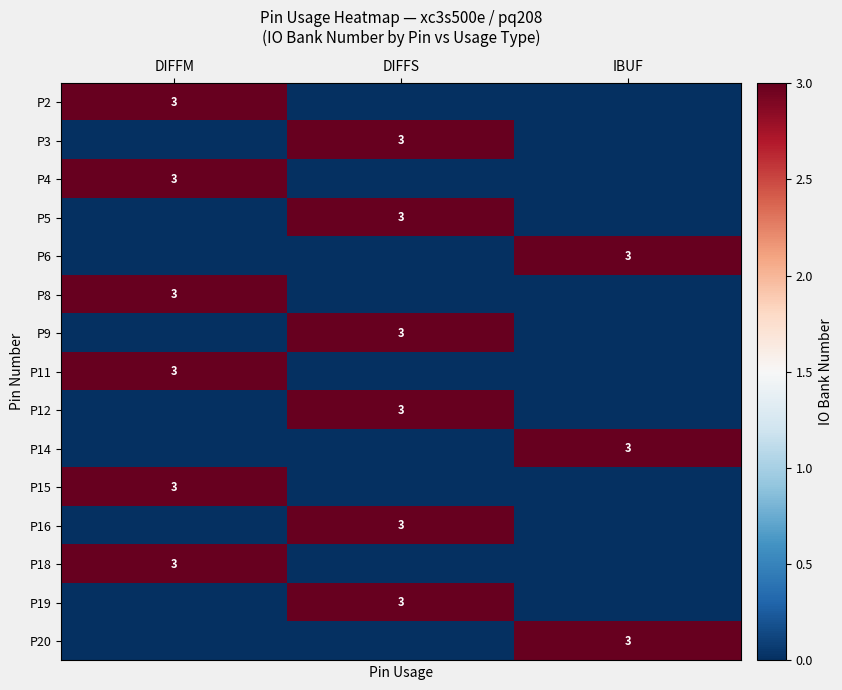

What is the maximum value shown in the chart?

3